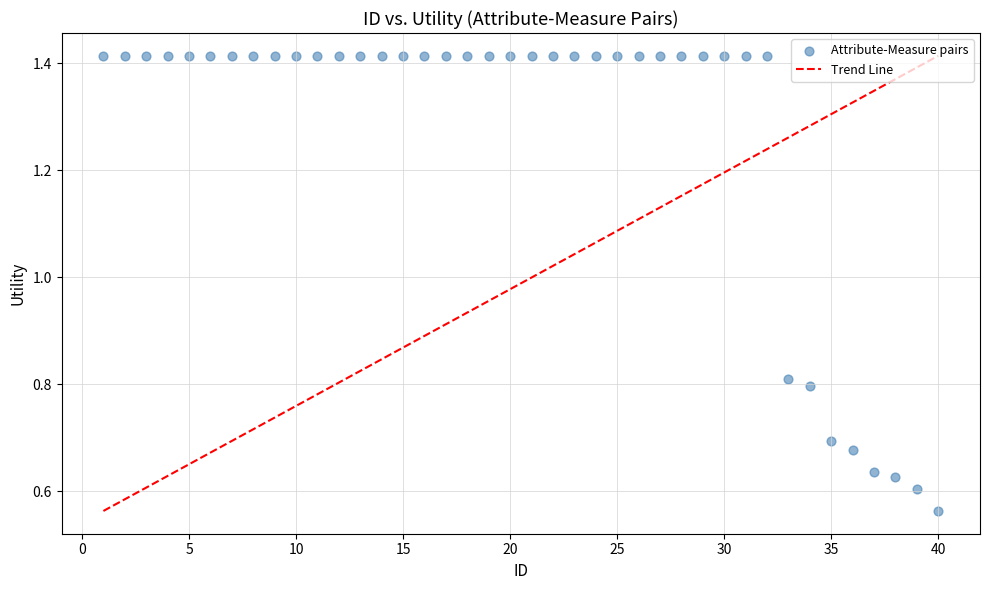

What is the range of X values (max minus min)?

39.0